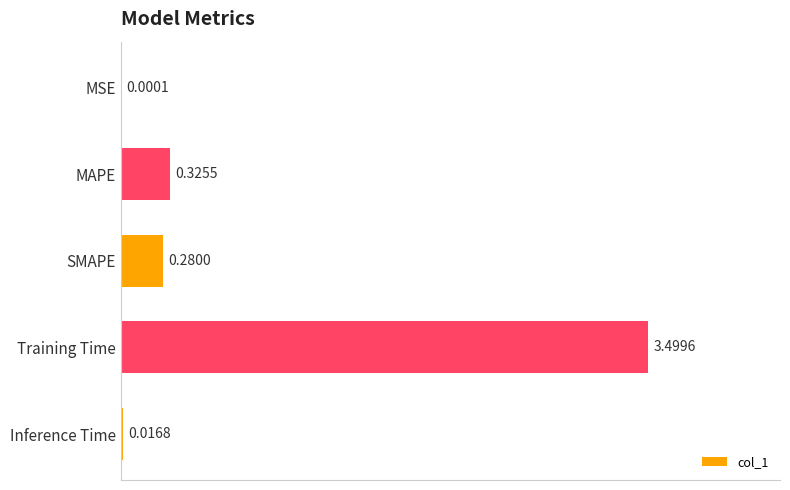

What is the sum of the values at Training Time and Inference Time?

3.5